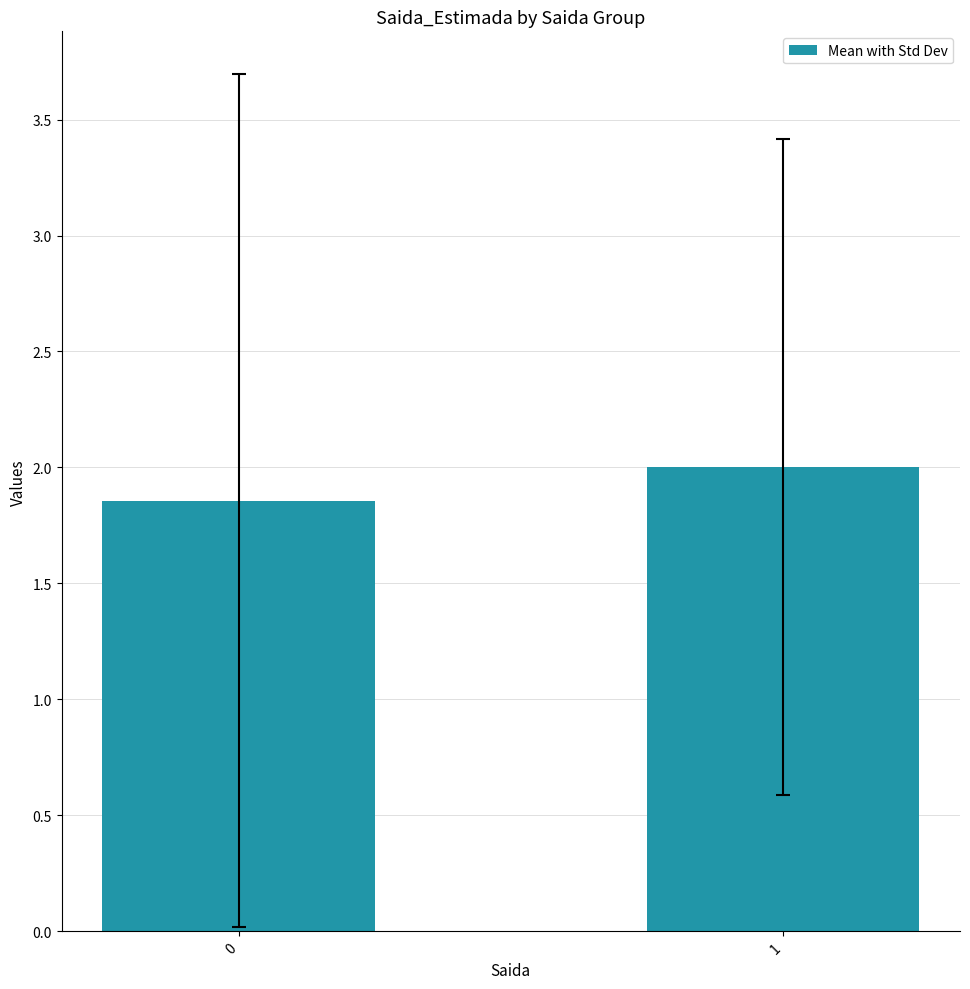

What is the greatest value displayed?

2.0